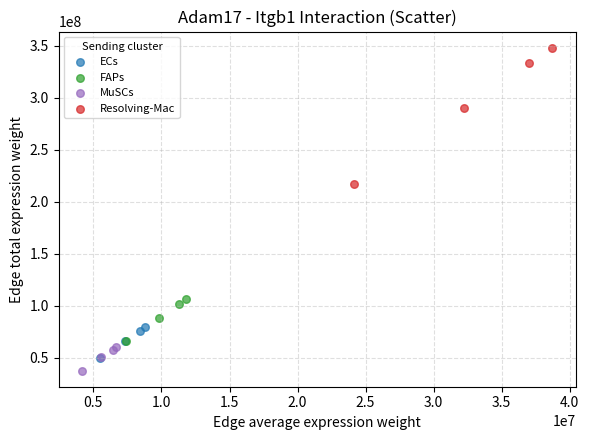

Which series reaches the maximum Y coordinate?

Resolving-Mac